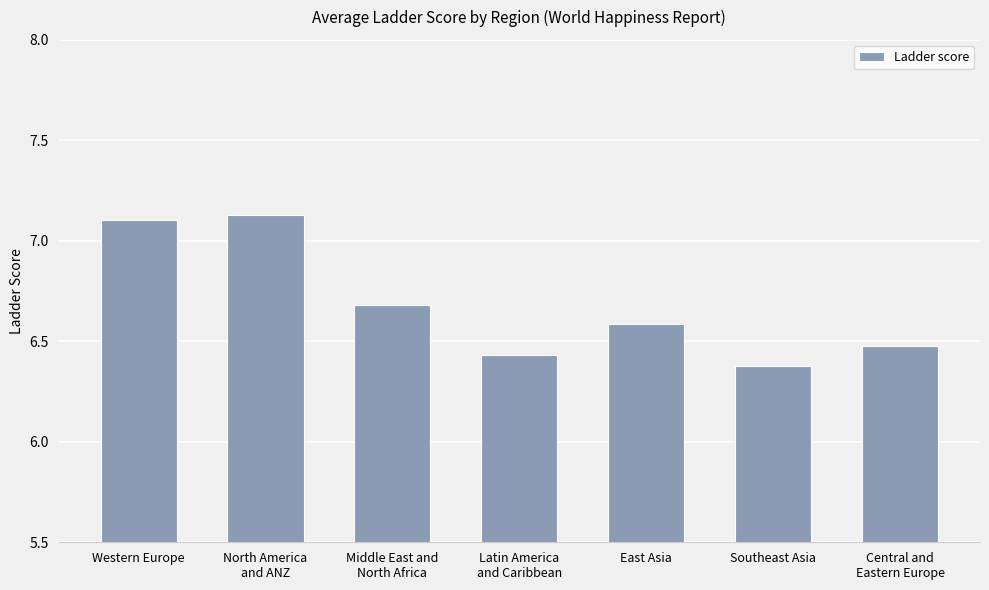

Which label corresponds to the smallest value in the chart?

Southeast Asia